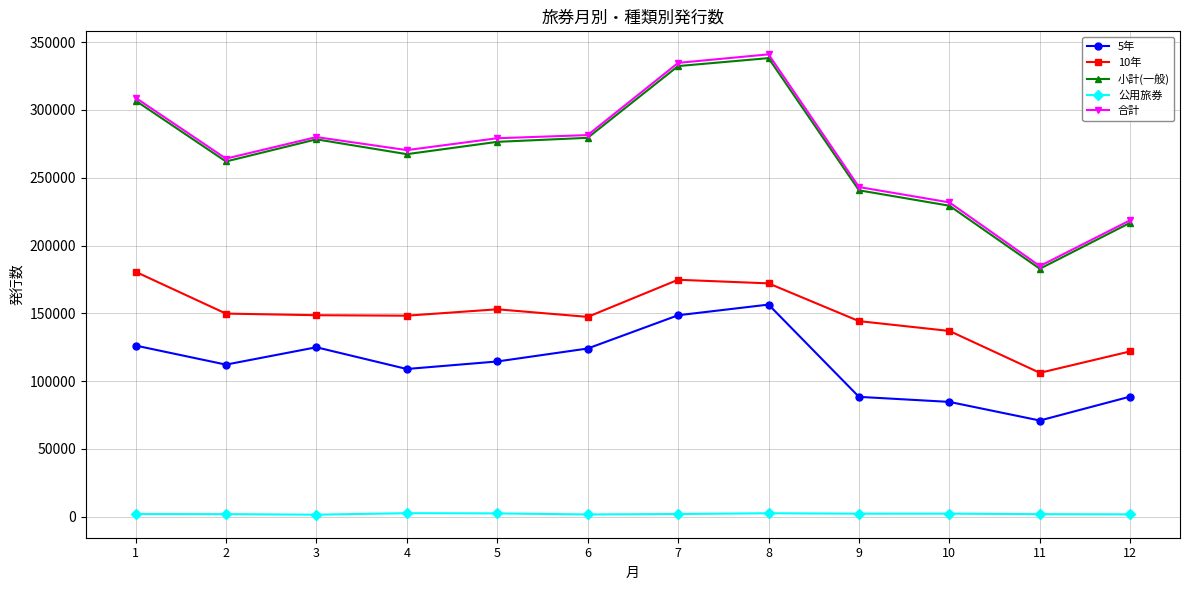

How many values in the 公用旅券 series are below 2006?

6